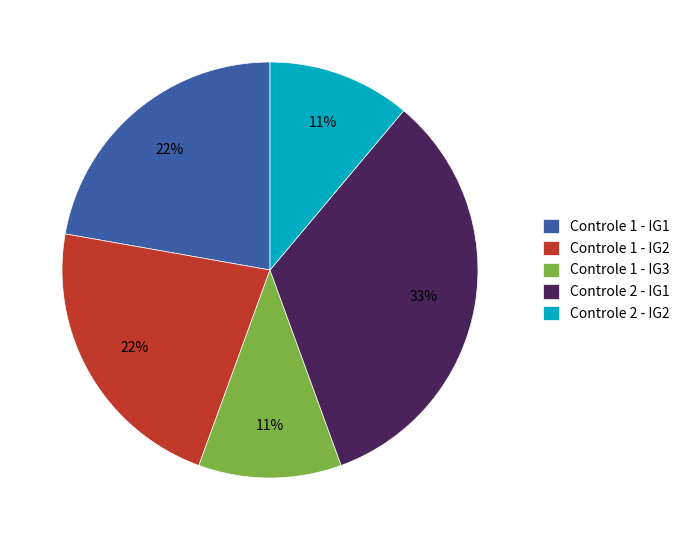

Is there any slice that represents more than half of the pie?

No